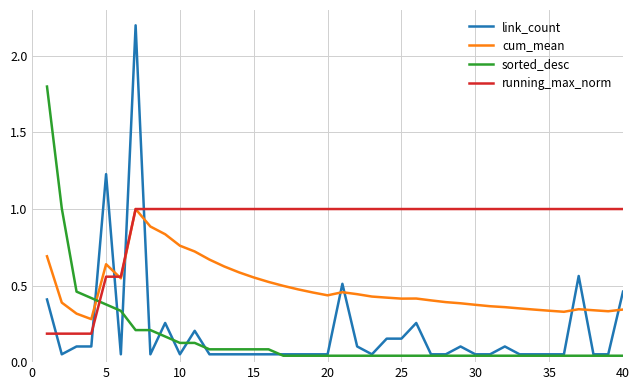

Which series has the widest spread of values?

link_count